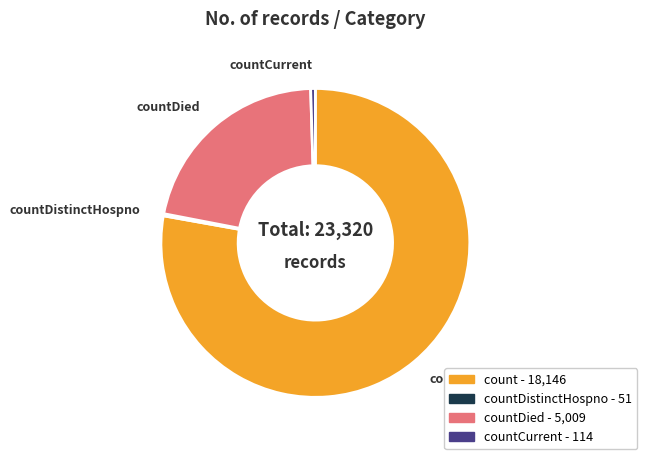

Is there a majority slice in this chart?

Yes